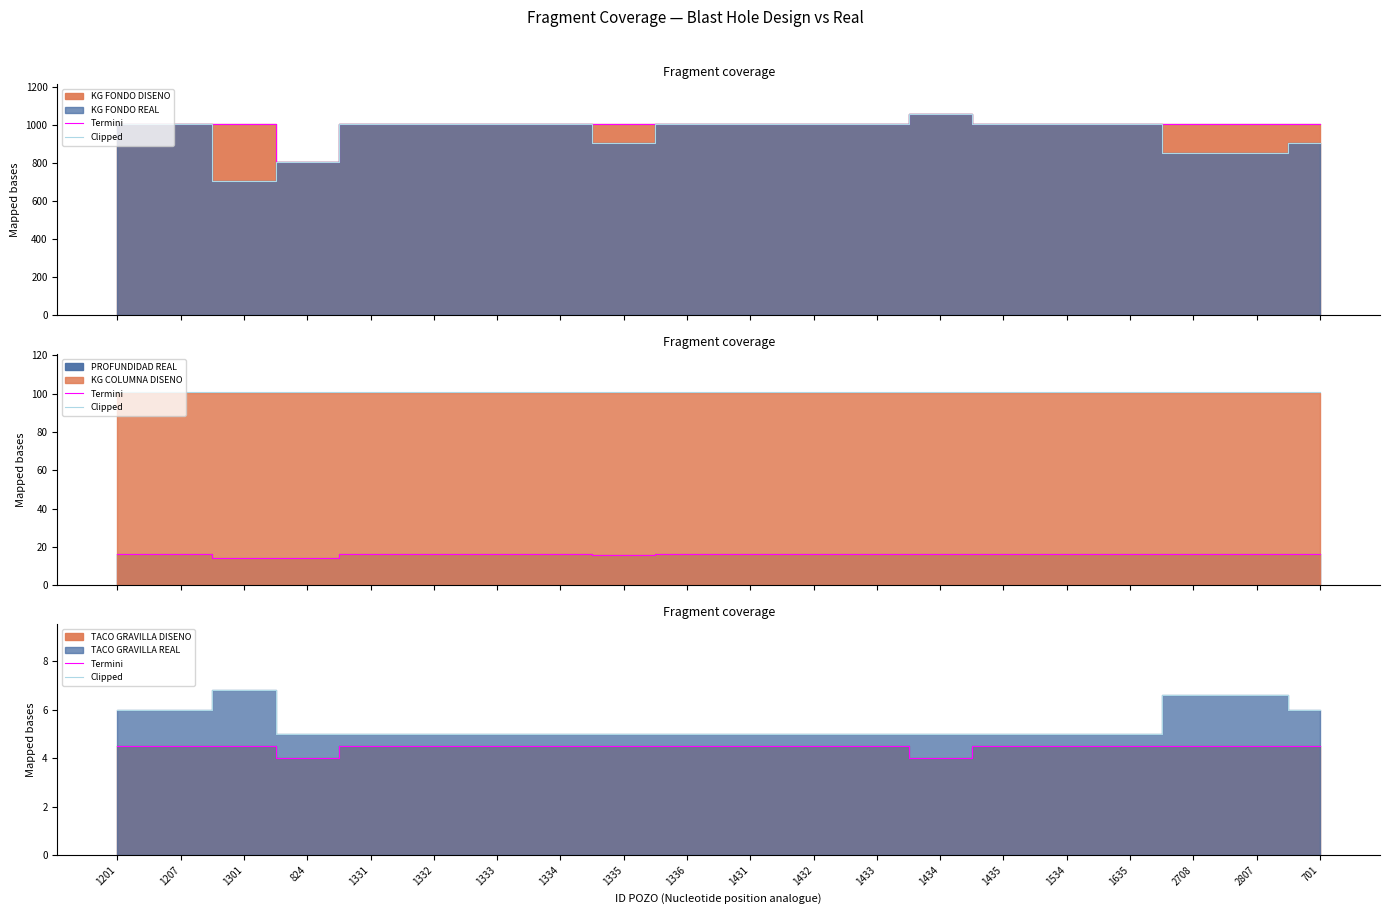

Count the Termini values in the range 4 to 5.

20